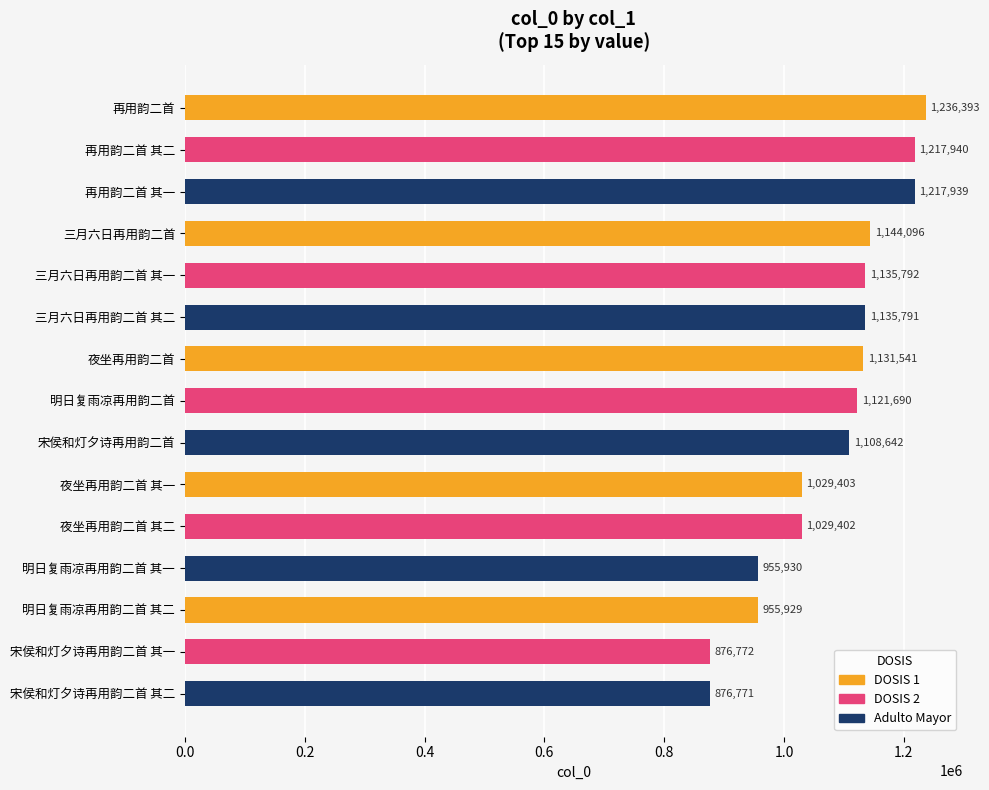

What is the change in value from 再用韵二首 其一 to 明日复雨凉再用韵二首 其二?

-262010